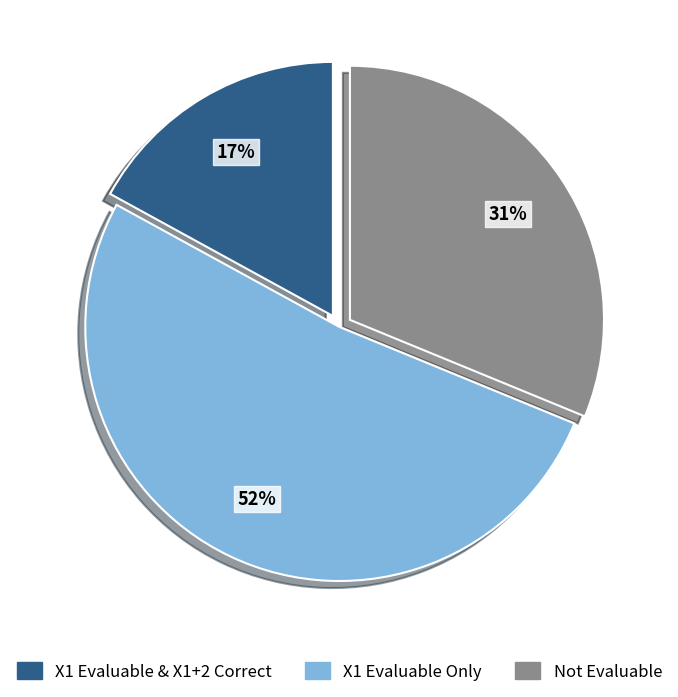

To the nearest percent, what is the average slice percentage?

33%